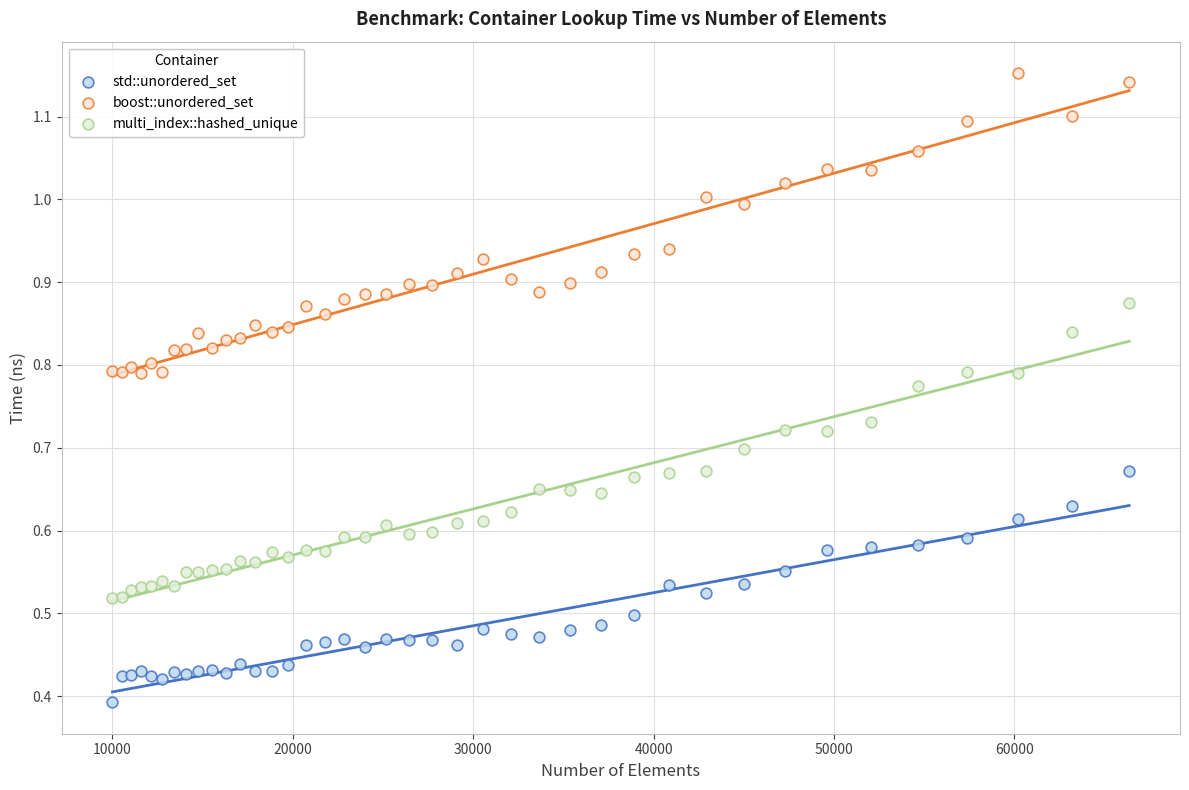

Which series contains the lowest Y value?

std::unordered_set